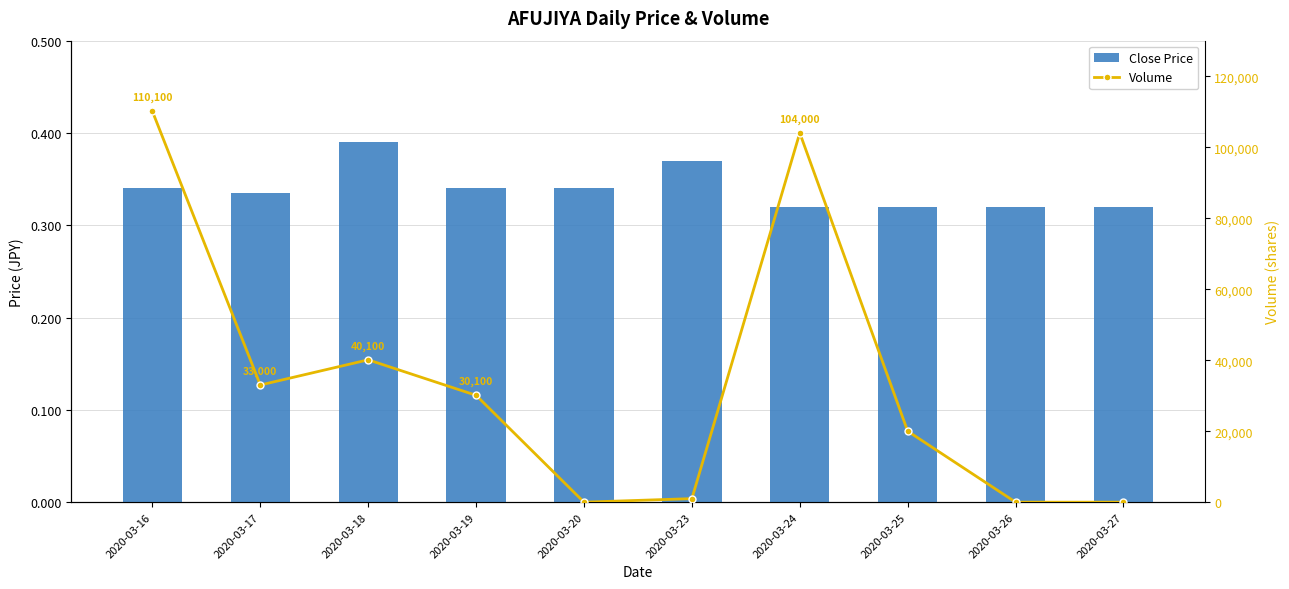

Is it true that Volume equals 16534.5 at 2020-03-17?

False